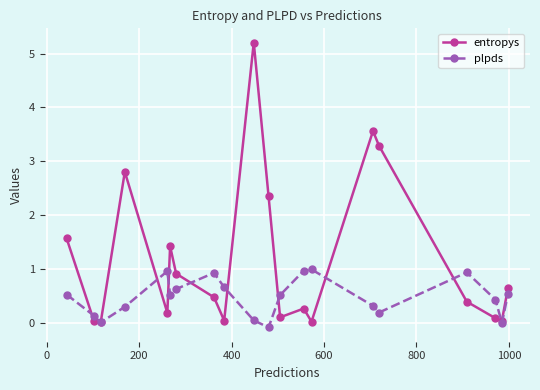

Rank the series by their maximum value, from highest to lowest.

entropys, plpds